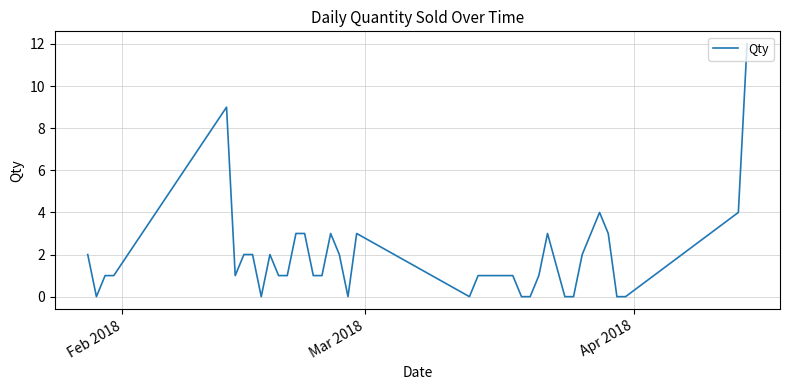

What is the maximum value shown in the chart?

12